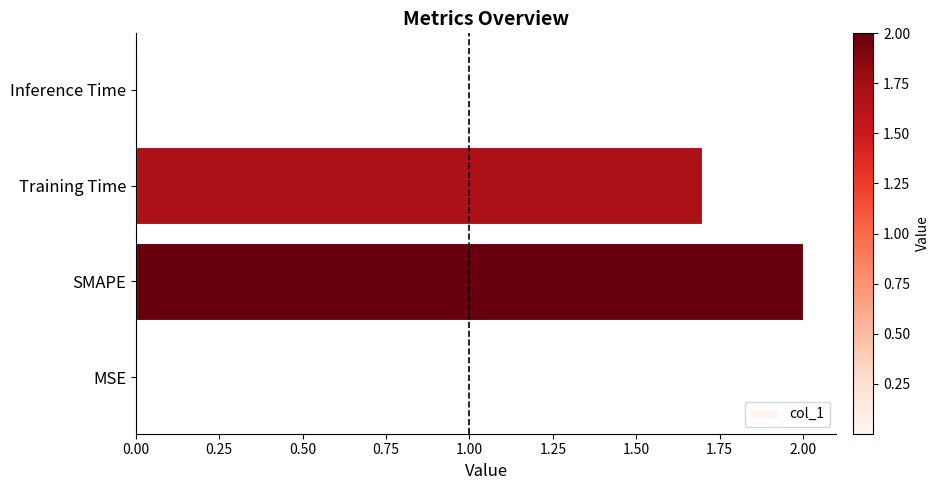

What is the average value?

0.9